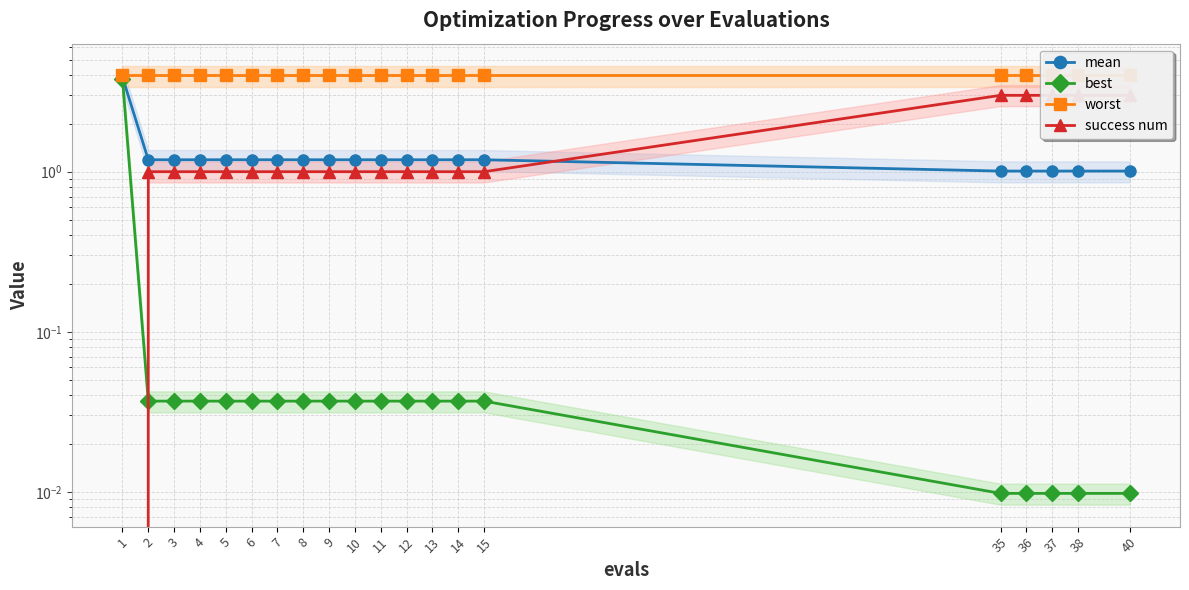

The value of mean at 6 is 0.6. True or false?

False